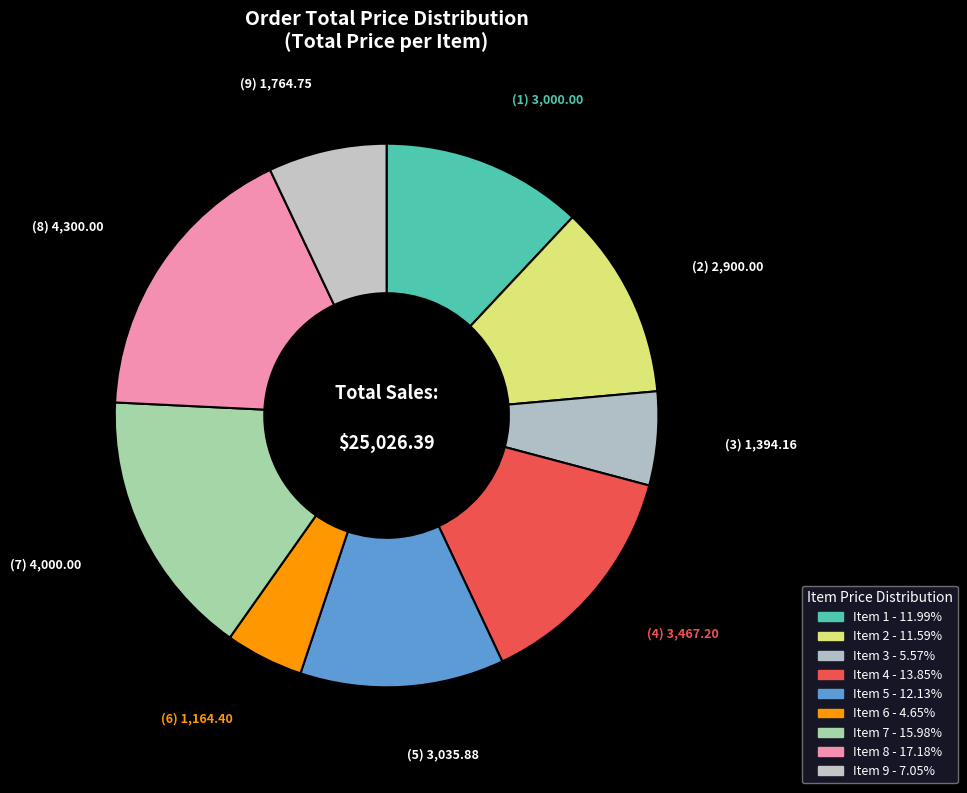

What is the ratio of the value at Item 7 to the value at Item 1?

1.3